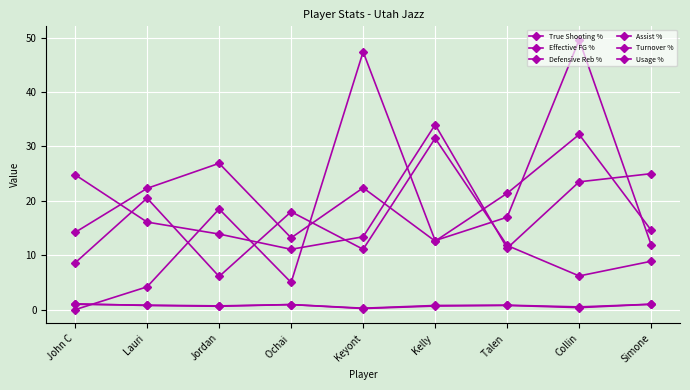

How many data points does each series have?

9